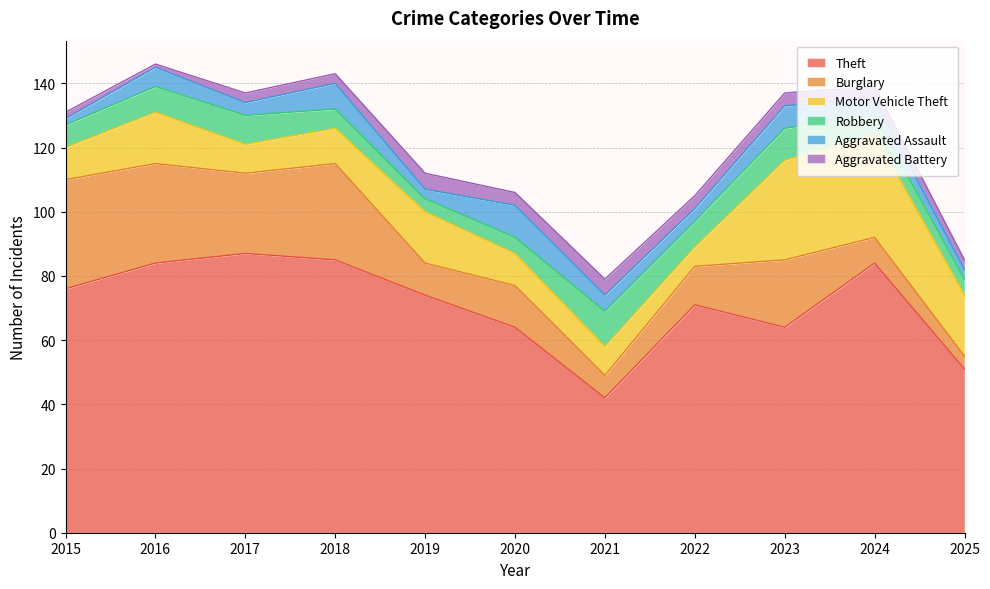

Which label corresponds to the largest value in the chart?

2017